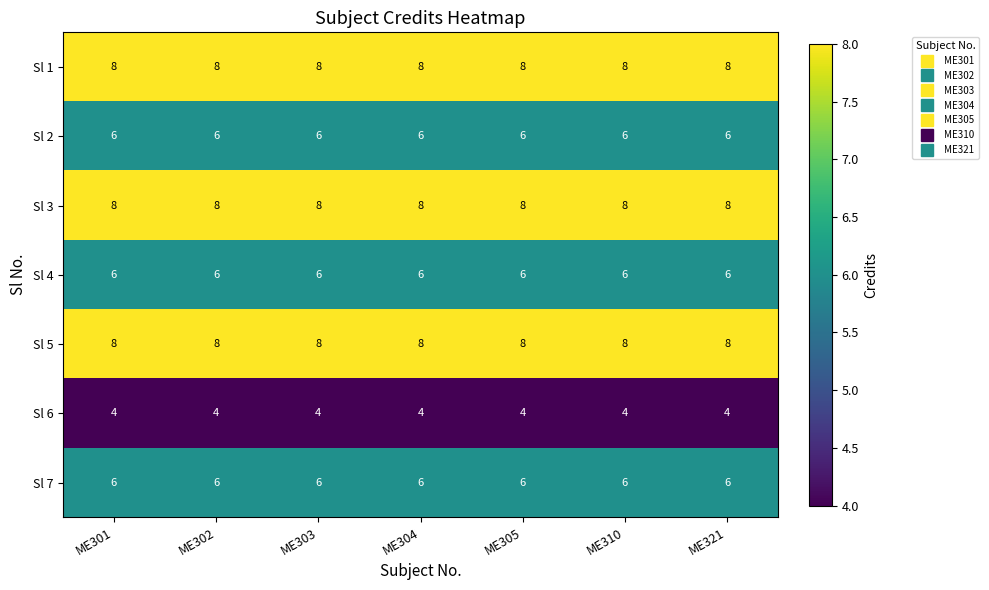

What is the total value across all series at ME310?

46